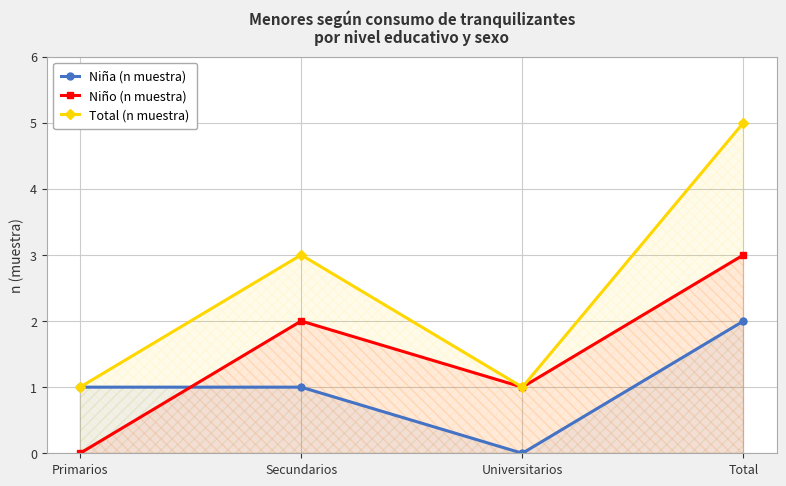

The value of Total (n muestra) at Total is 1. True or false?

False